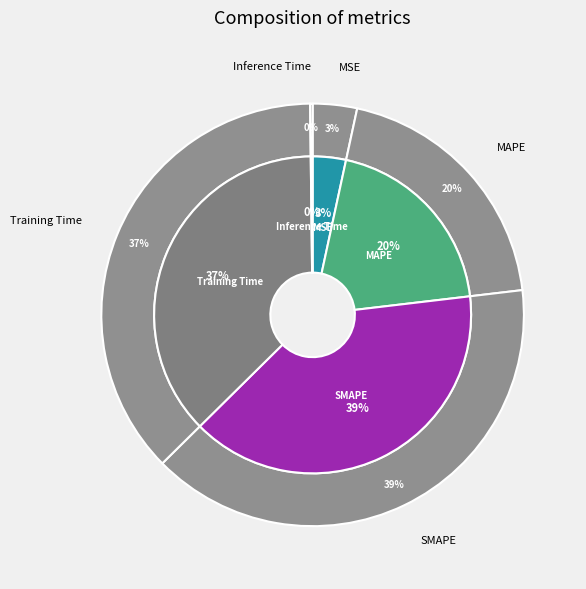

Is there any slice that represents more than half of the pie?

No